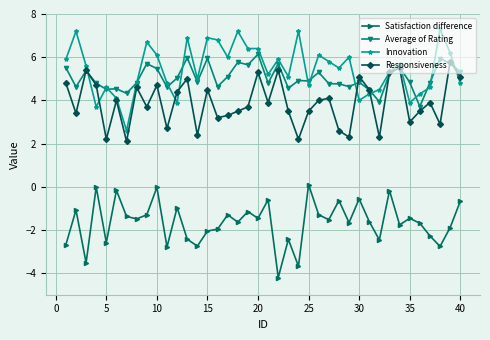

Which series has the widest spread of values?

Innovation